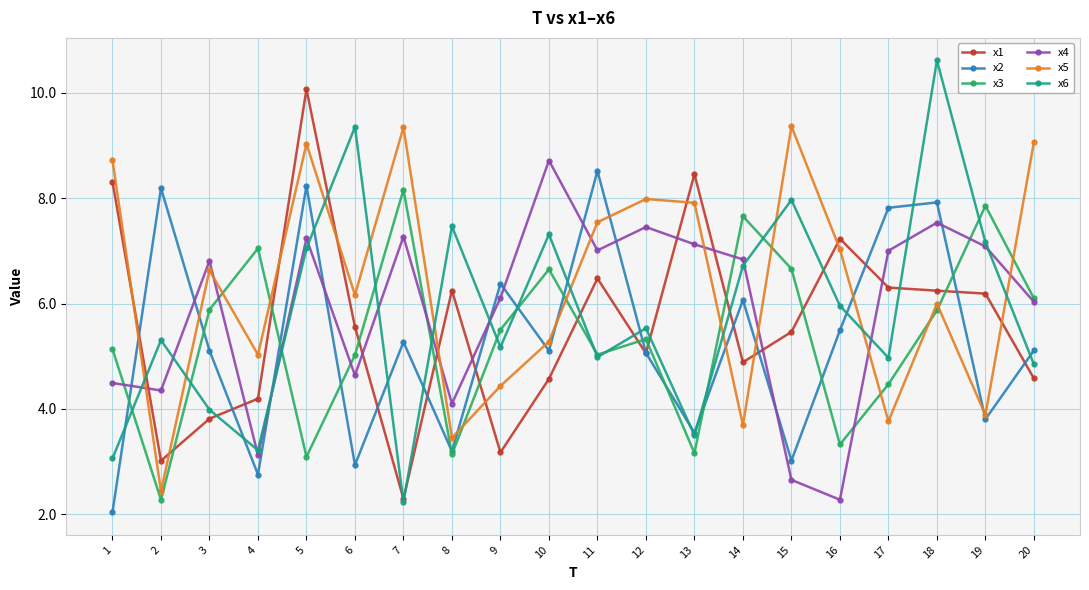

What is the value of the x6 point at the 5th from the left?

7.0